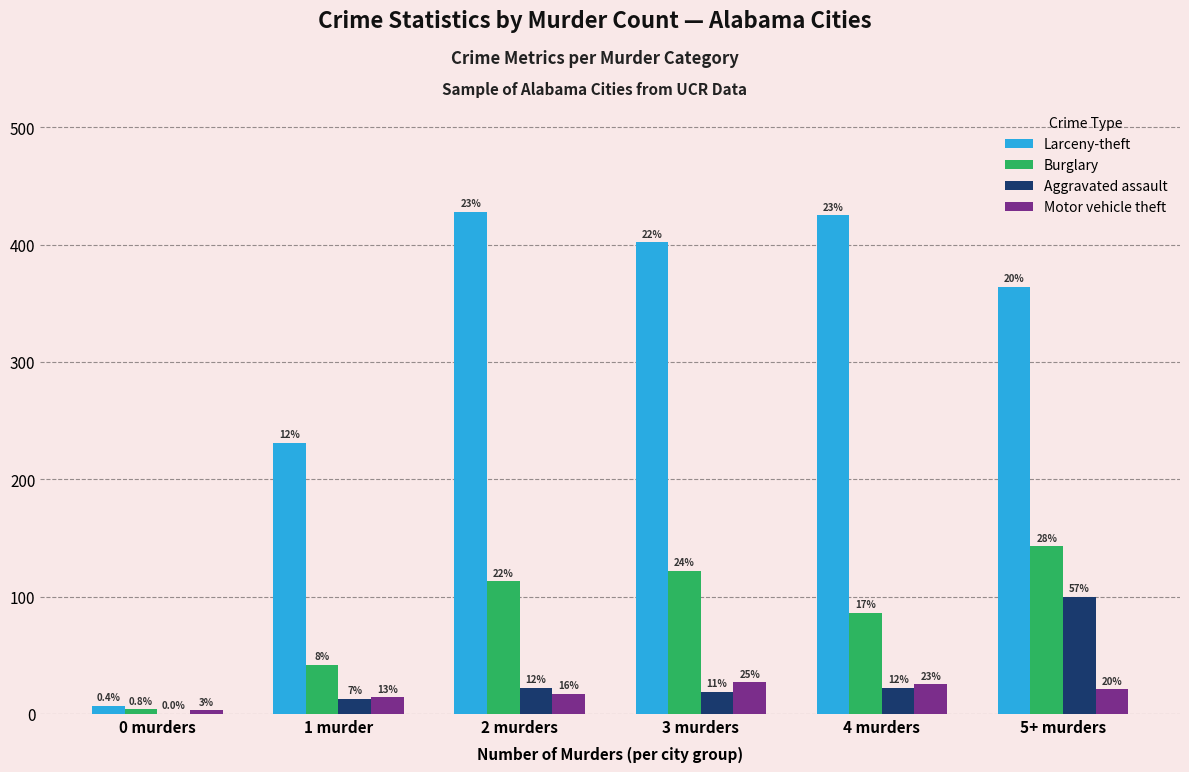

What is the average value of the Aggravated assault series?

29